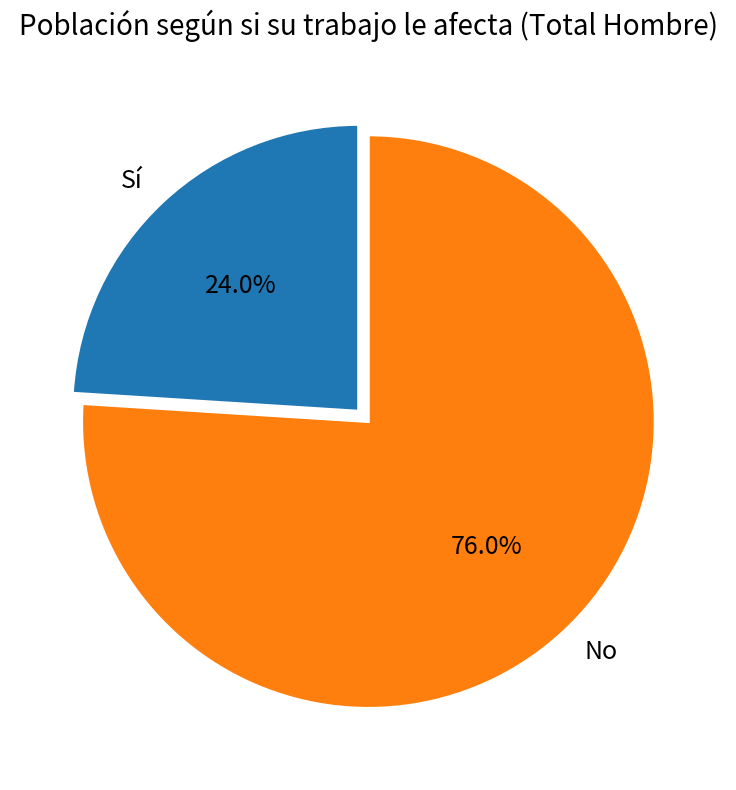

What percentage is NOT represented by No?

24.0%